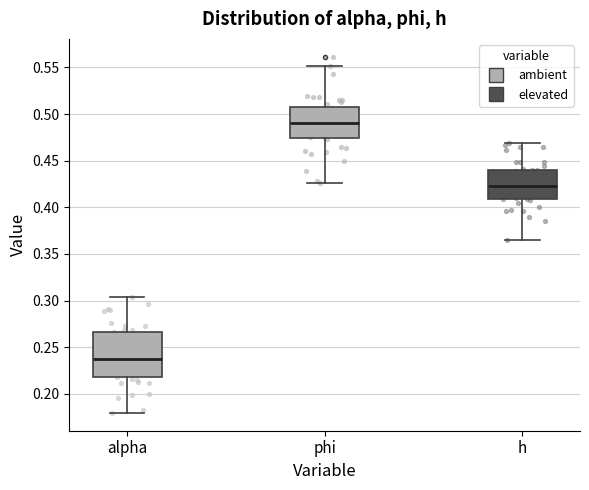

Comparing the boxes themselves (not the whiskers), which one is the tallest?

alpha